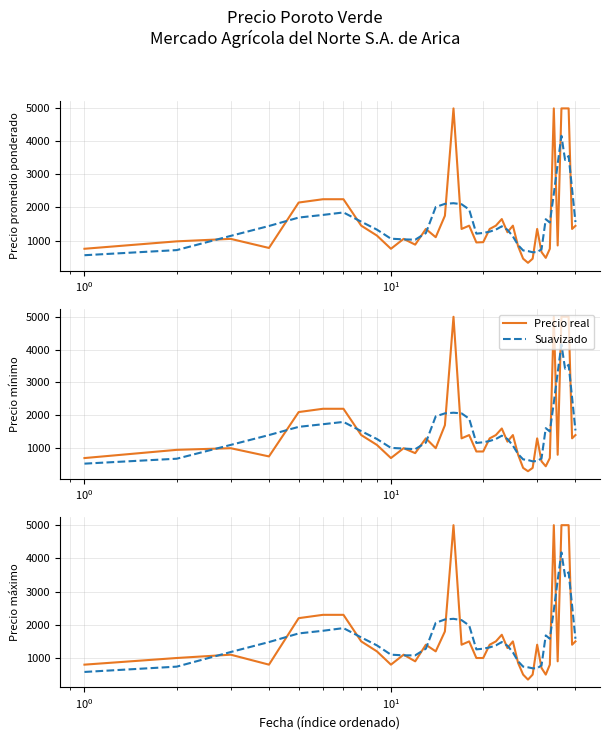

Rank the series by their average value, from lowest to highest.

Suavizado, Precio real